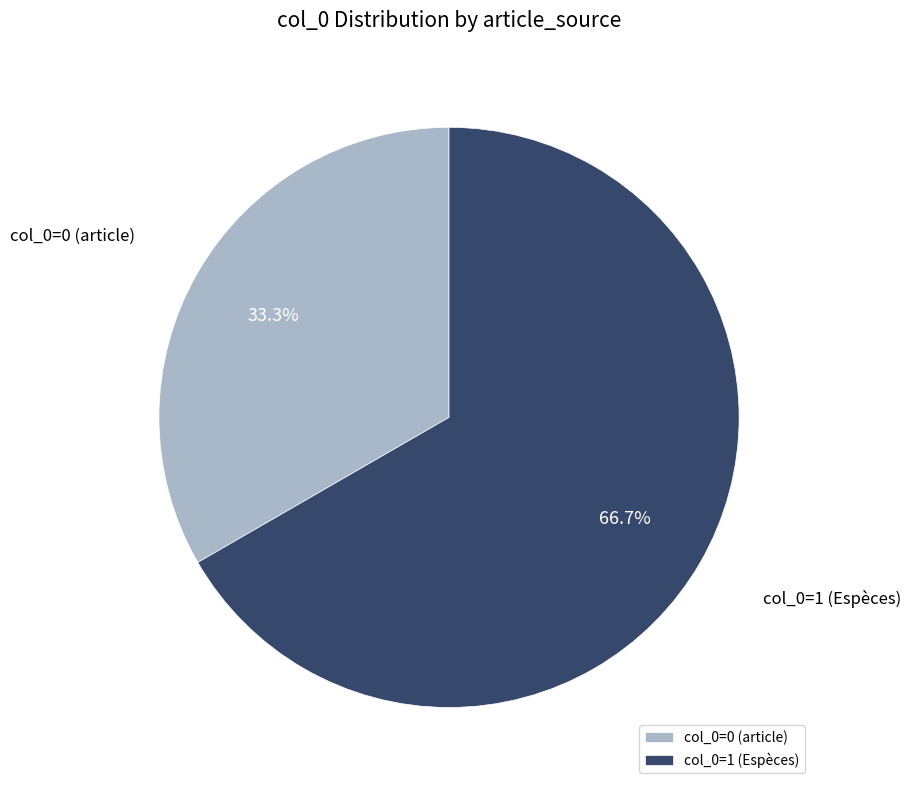

What is the largest slice in the pie chart?

col_0=1 (Espèces)